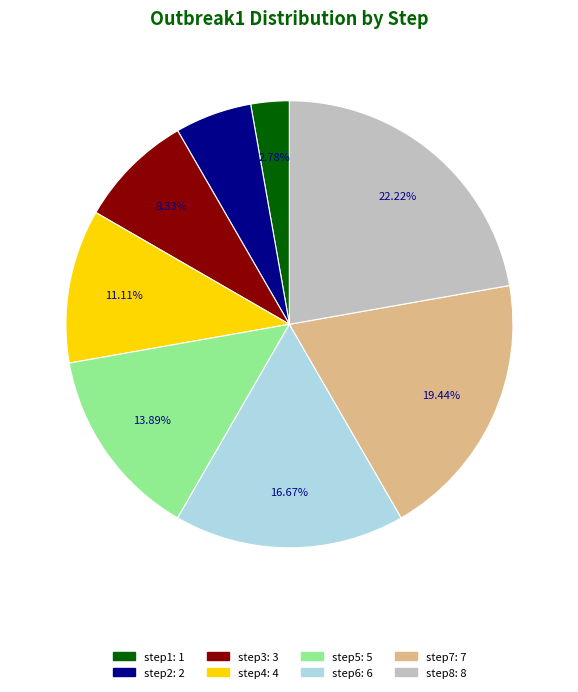

To the nearest percent, what is the average slice percentage?

12%